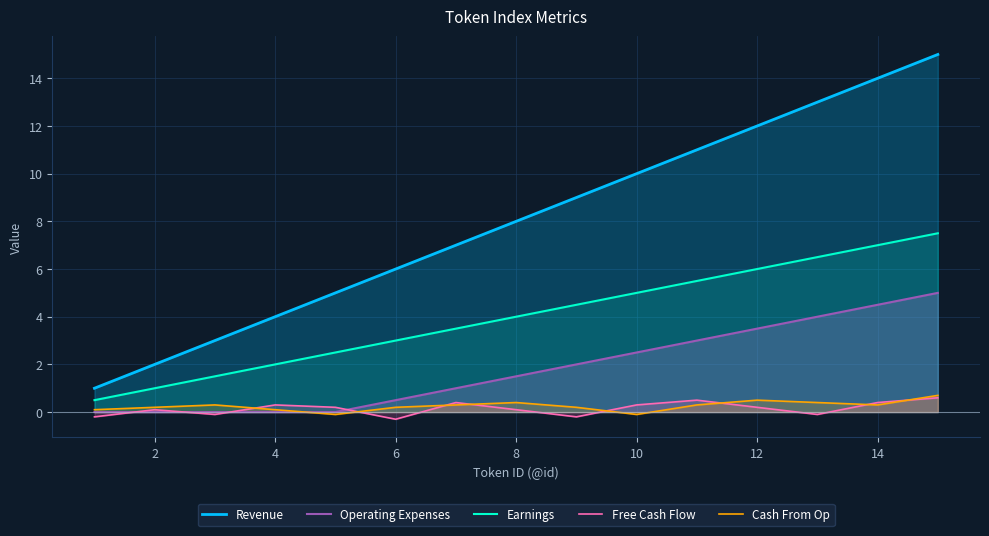

Count the number of data series in this chart.

5